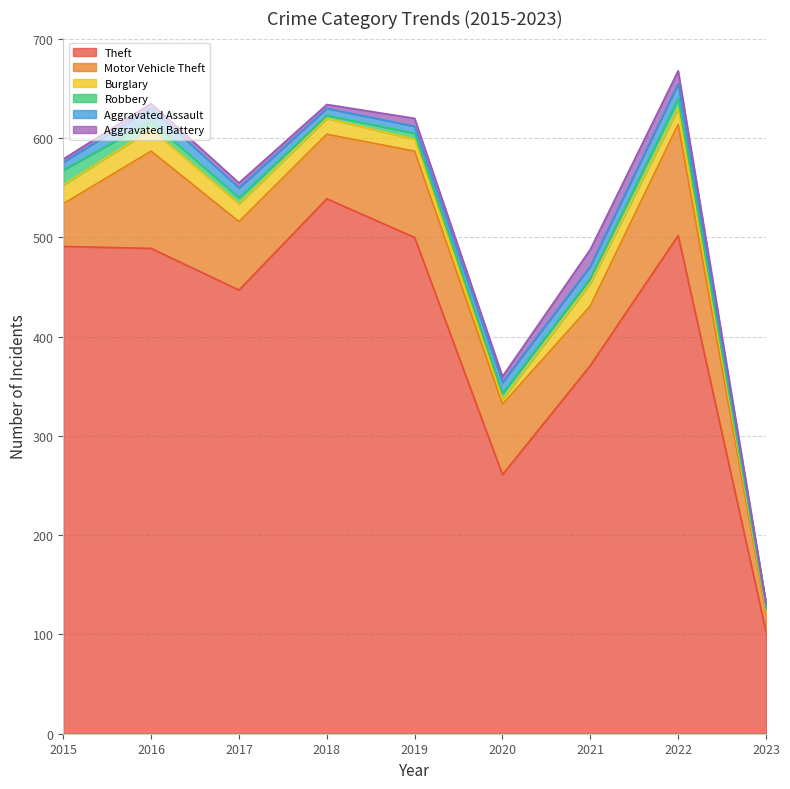

How many data points in Aggravated Assault are above 10?

4